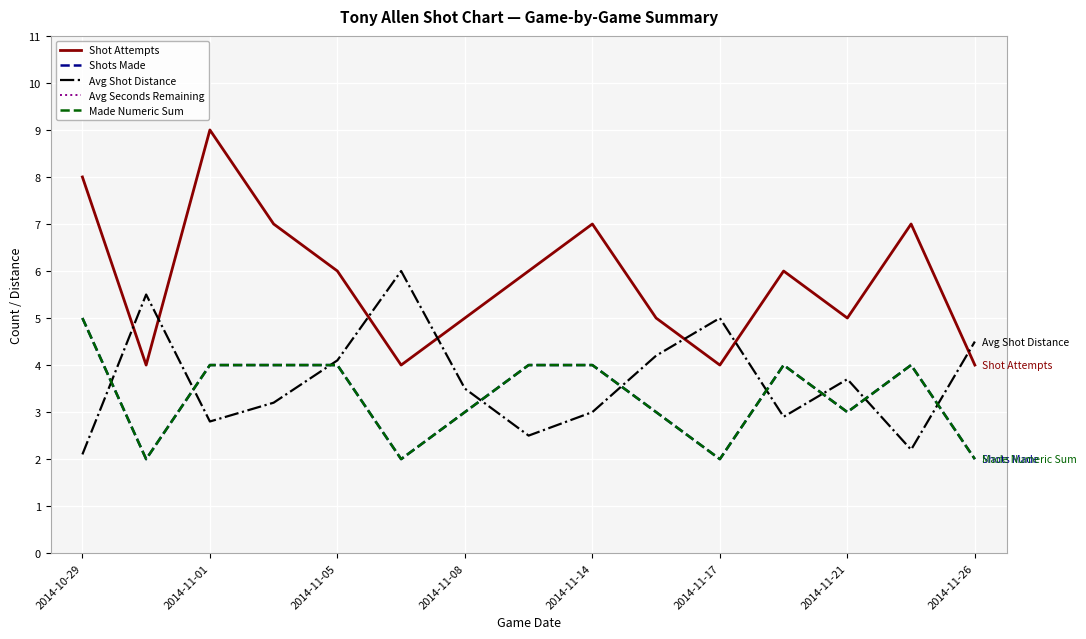

Does the chart display data point markers on the line(s)?

No